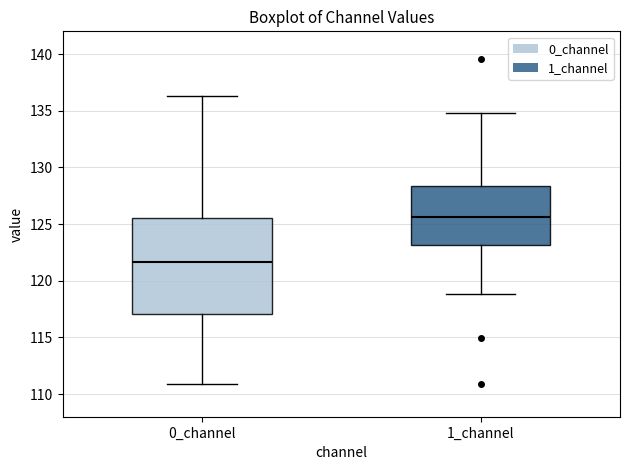

Which box has the lowest median line?

0_channel